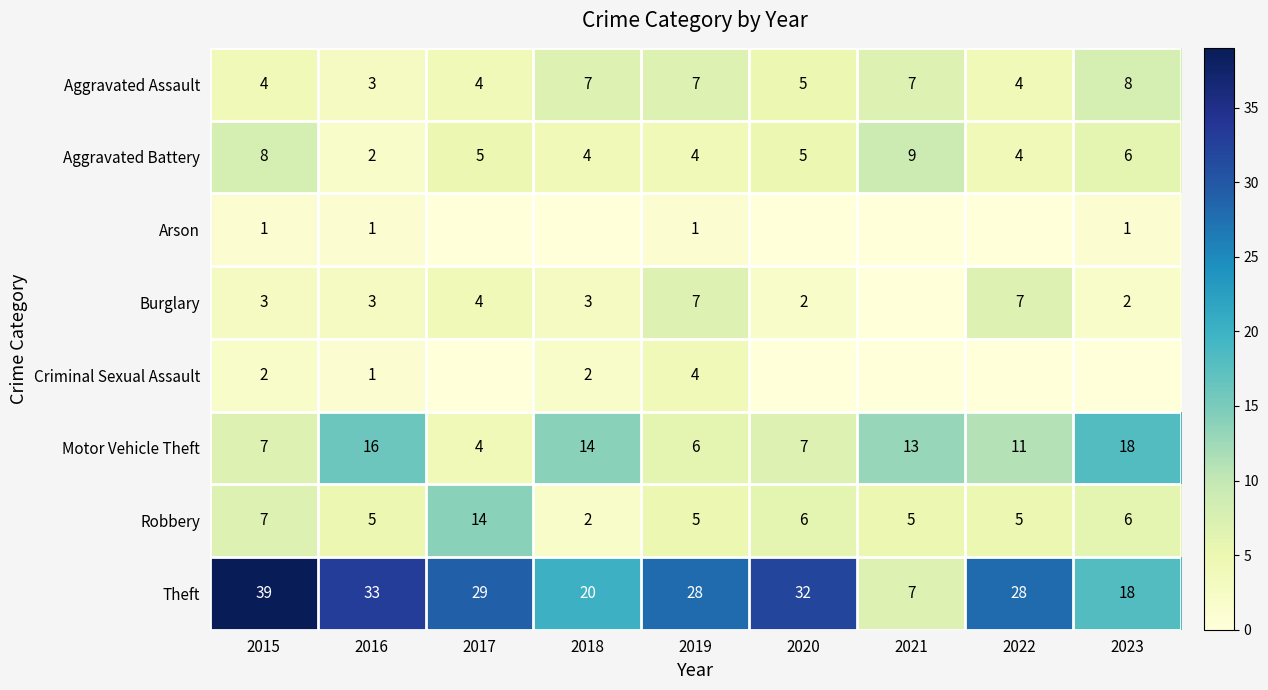

Which category has the lowest value in the Aggravated Assault series?

2016